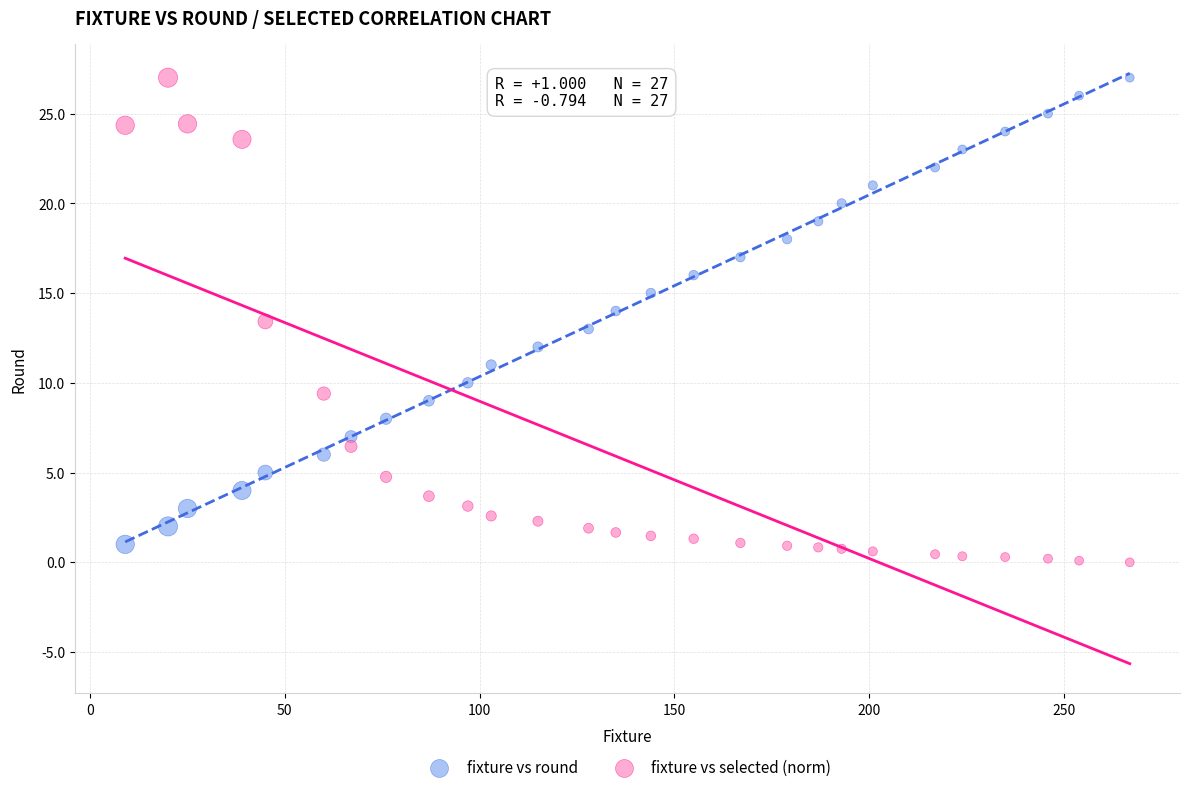

Which series contains the lowest Y value?

fixture vs selected (norm)